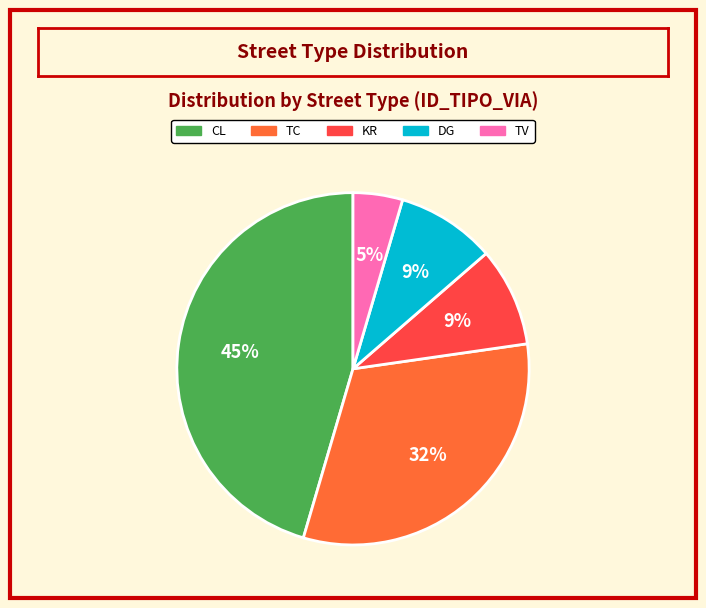

Is the sum of DG and TV greater than half?

No